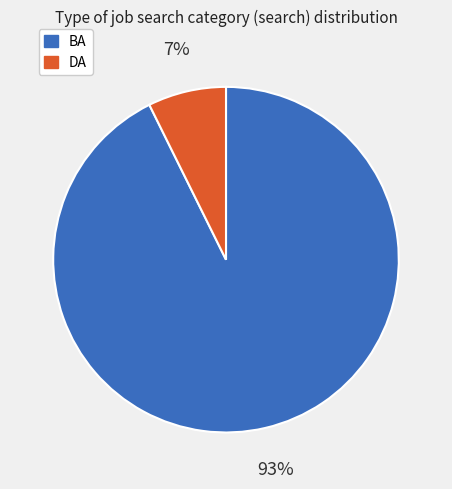

How many slices are in this pie chart?

2